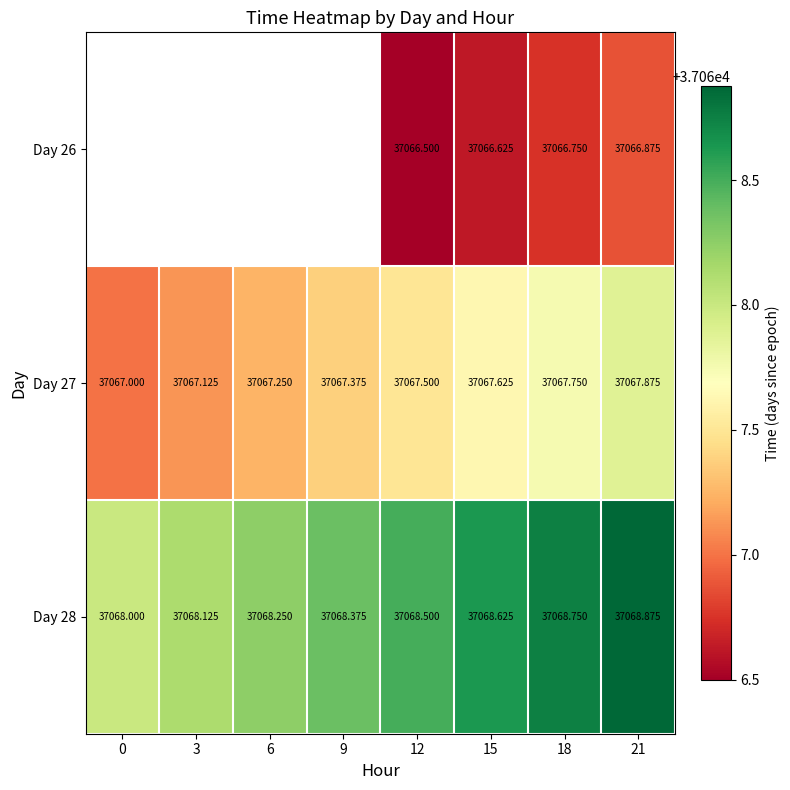

How many values in the Day 28 series exceed 37068?

7